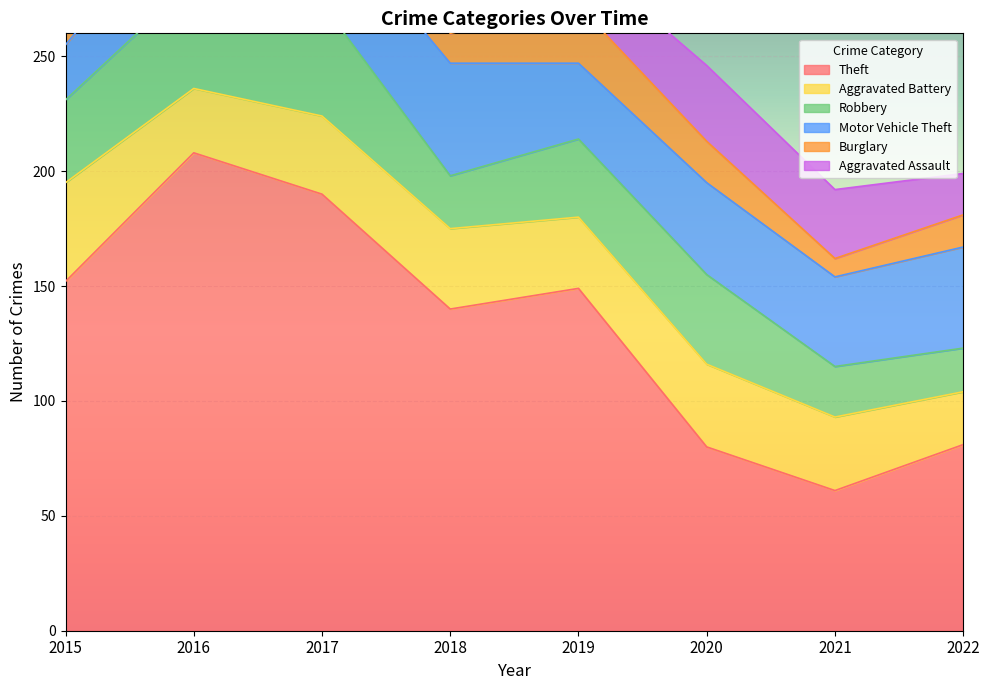

Which series changed the most between 2021 and 2022?

Theft